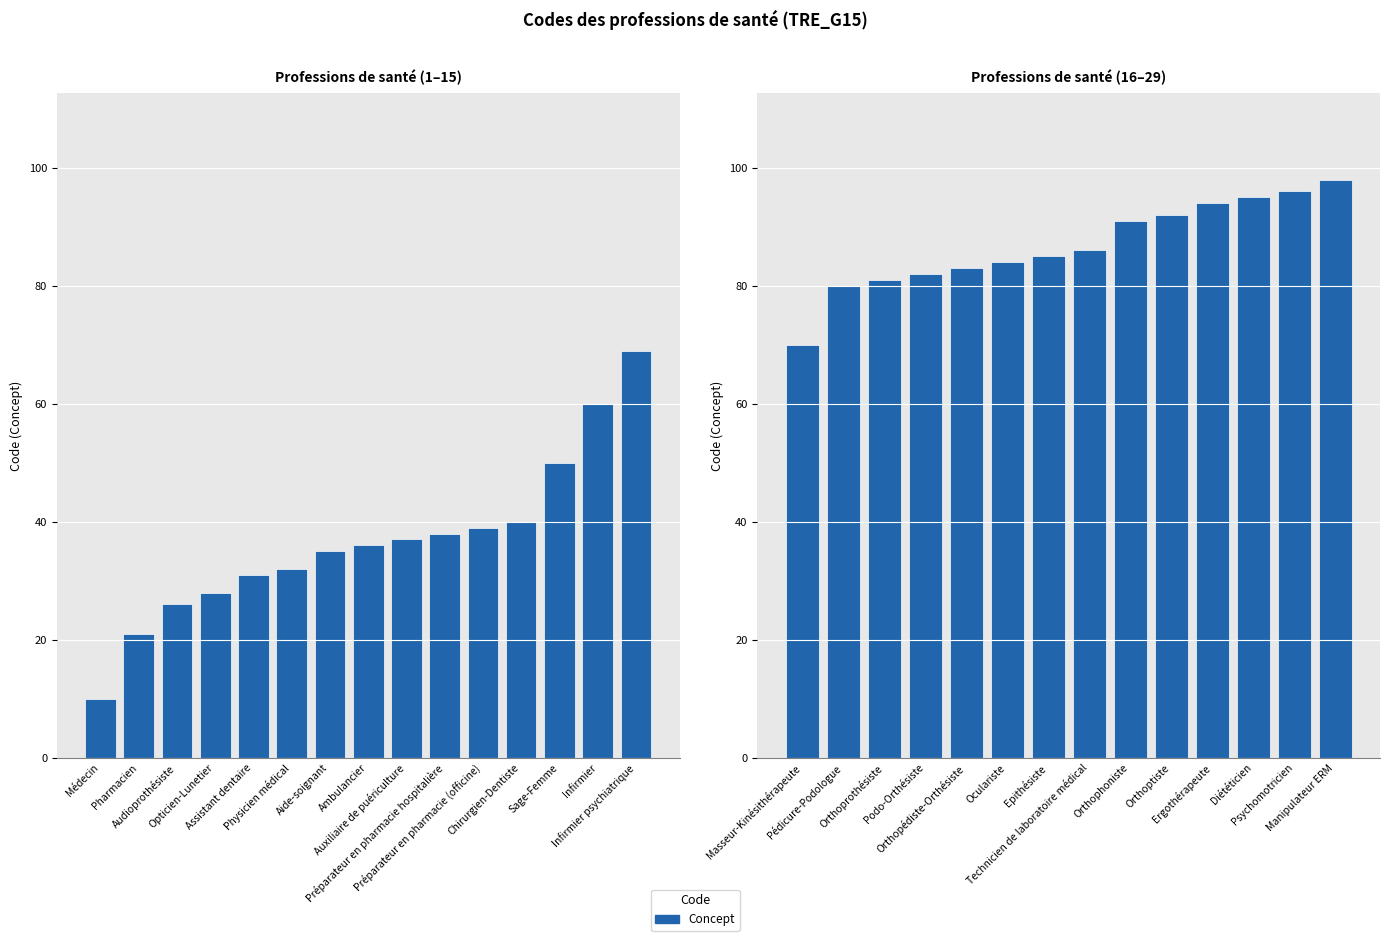

What position from the left is Epithésiste?

7